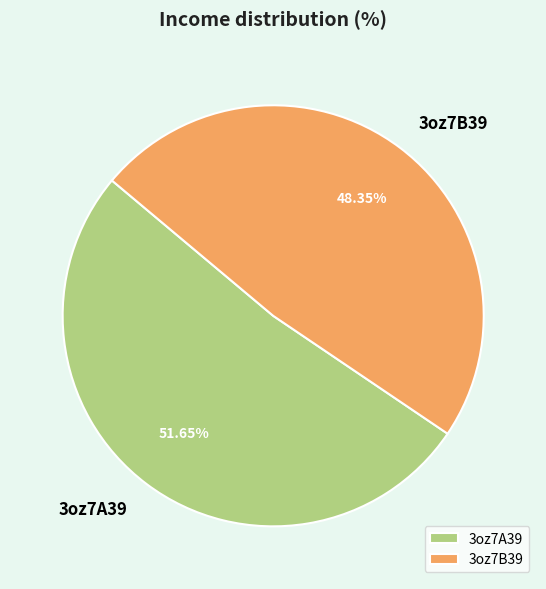

What is the ratio of the value at 3oz7A39 to the value at 3oz7B39?

1.1